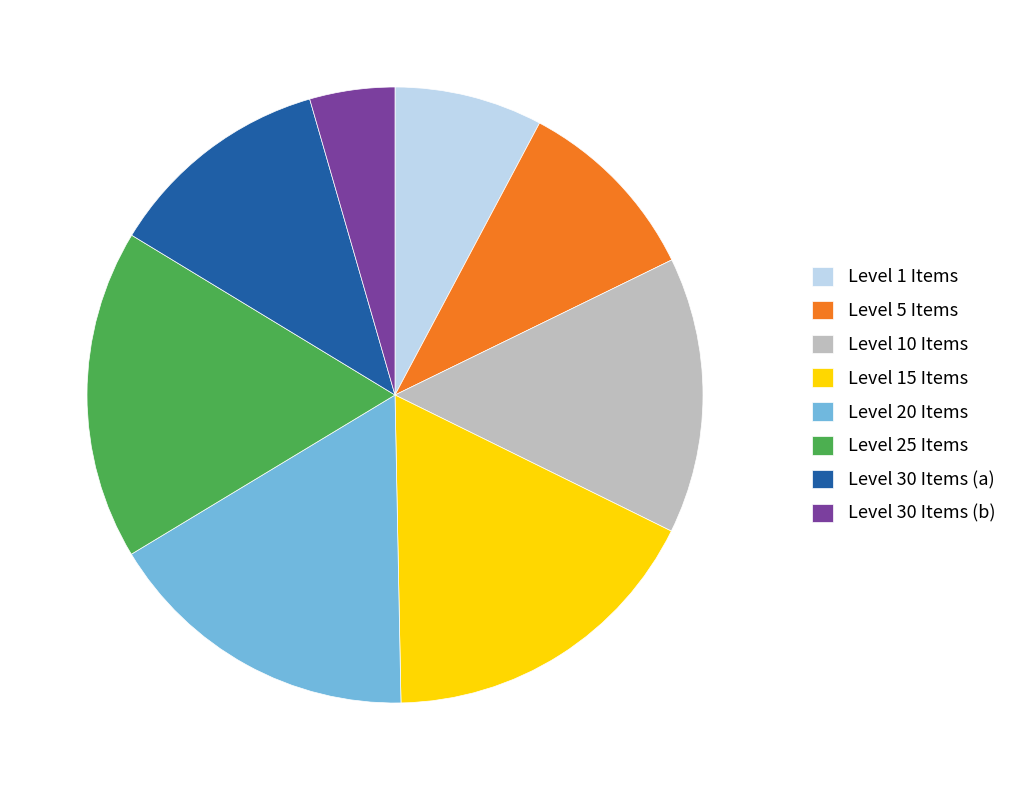

How many slices are in this pie chart?

8